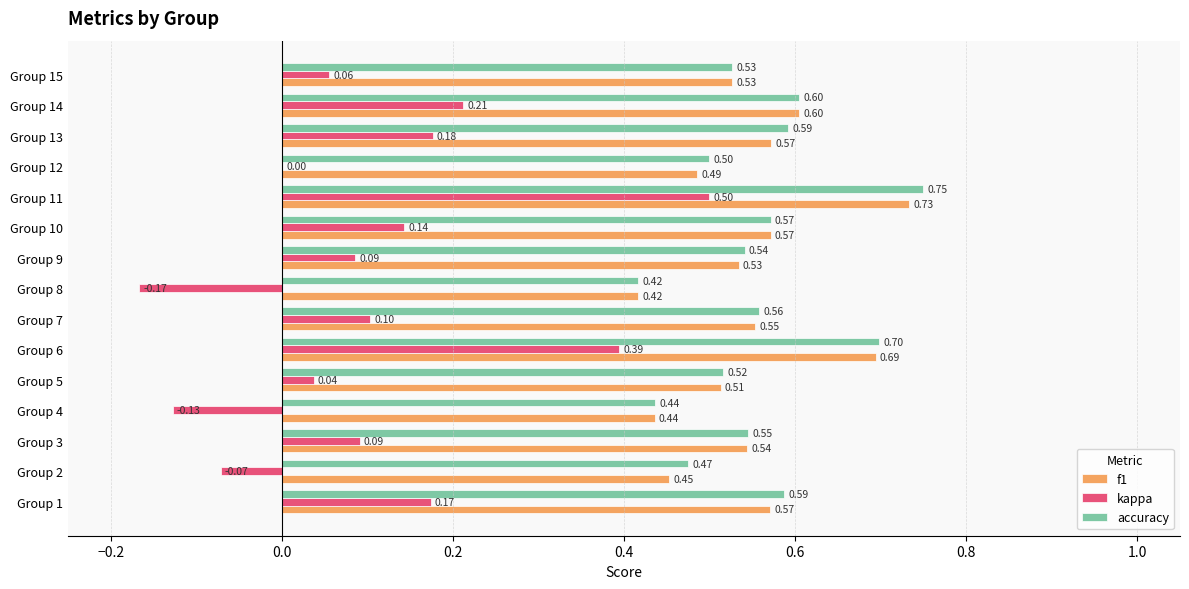

What are all the series names shown in the legend?

f1, kappa, accuracy